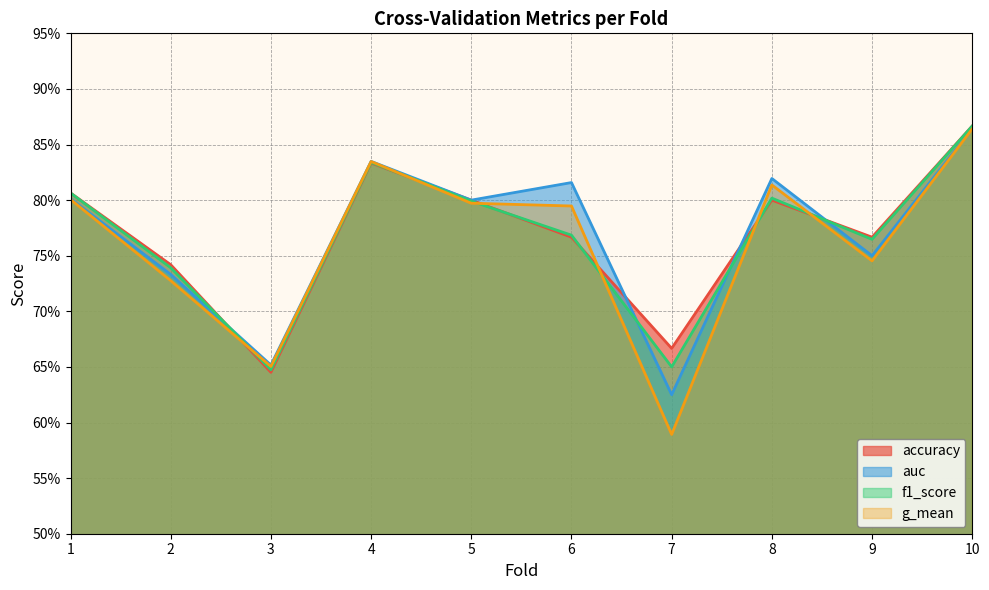

Count the g_mean values in the range 0 to 1.

10